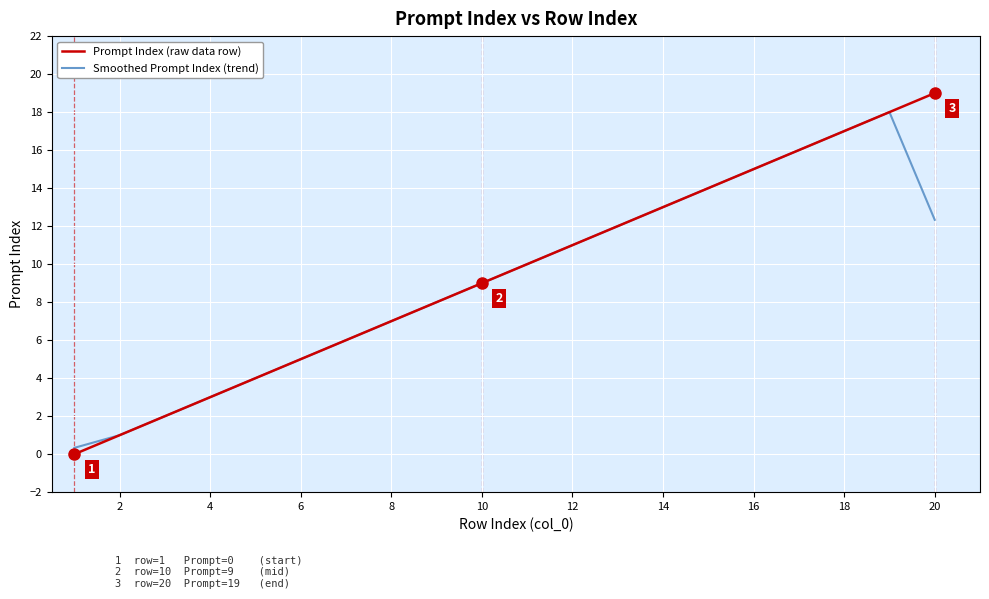

List the series in order of their peak value, lowest first.

Smoothed Prompt Index (trend), Prompt Index (raw data row)